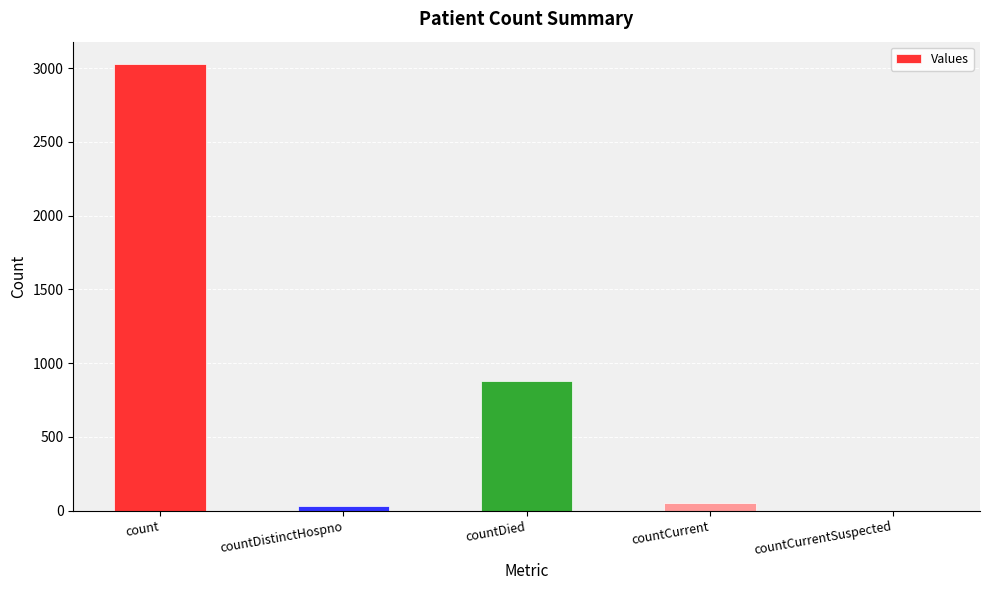

Reading left to right, list all the values displayed in this chart.

count=3028	countDistinctHospno=32	countDied=882	countCurrent=50	countCurrentSuspected=0